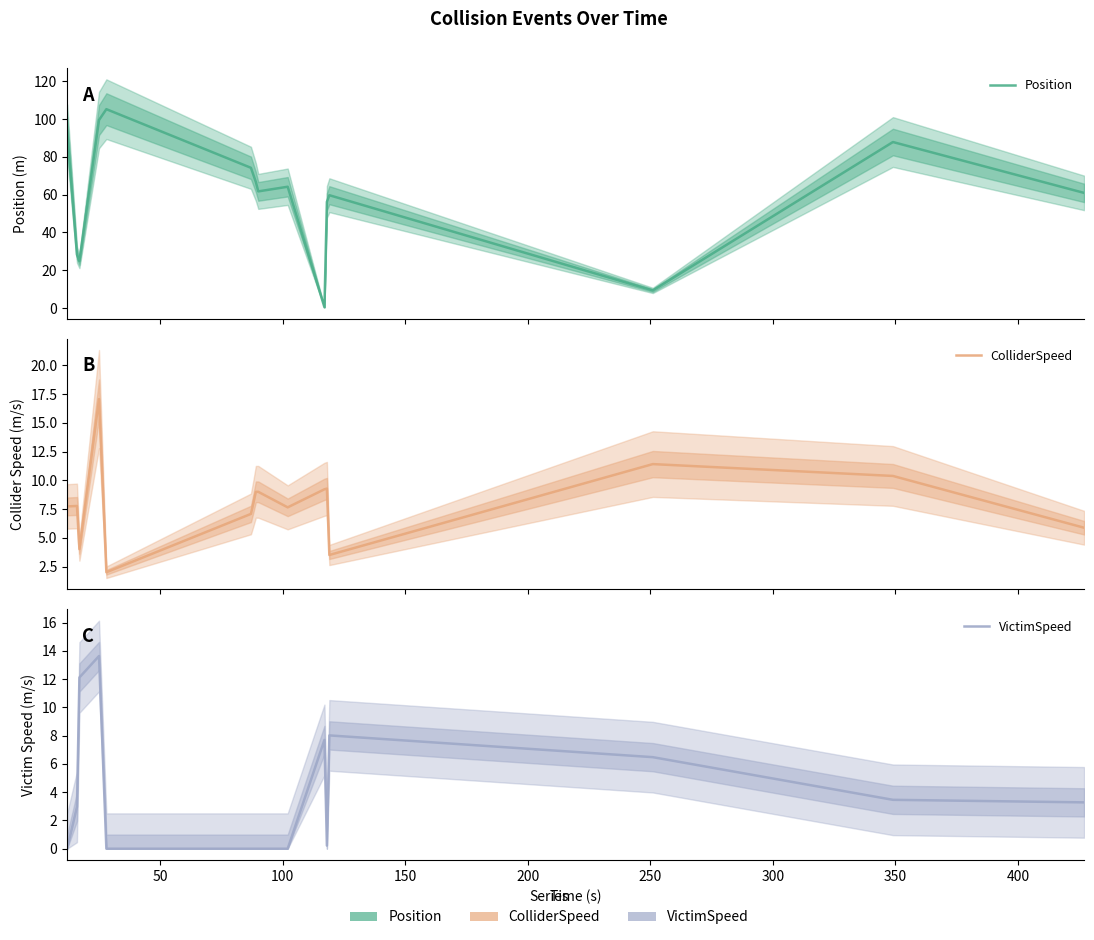

What is the maximum value shown in the chart?

105.2